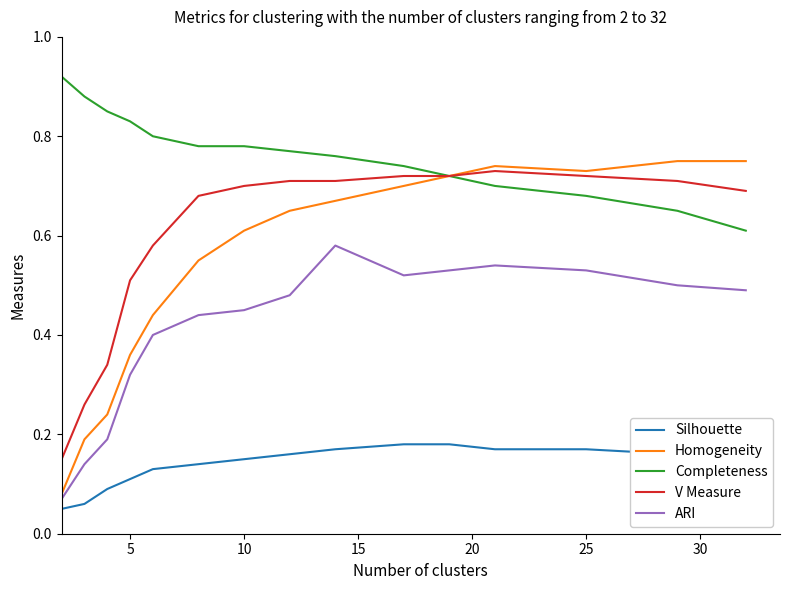

True or false: Homogeneity and ARI cross at least once.

False